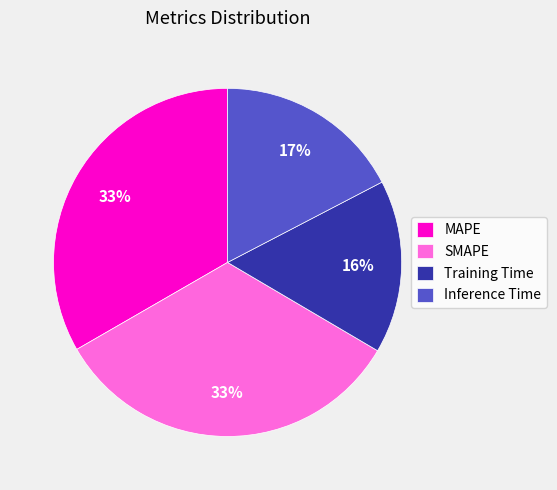

To the nearest percent, what percentage of the pie is Training Time?

16%